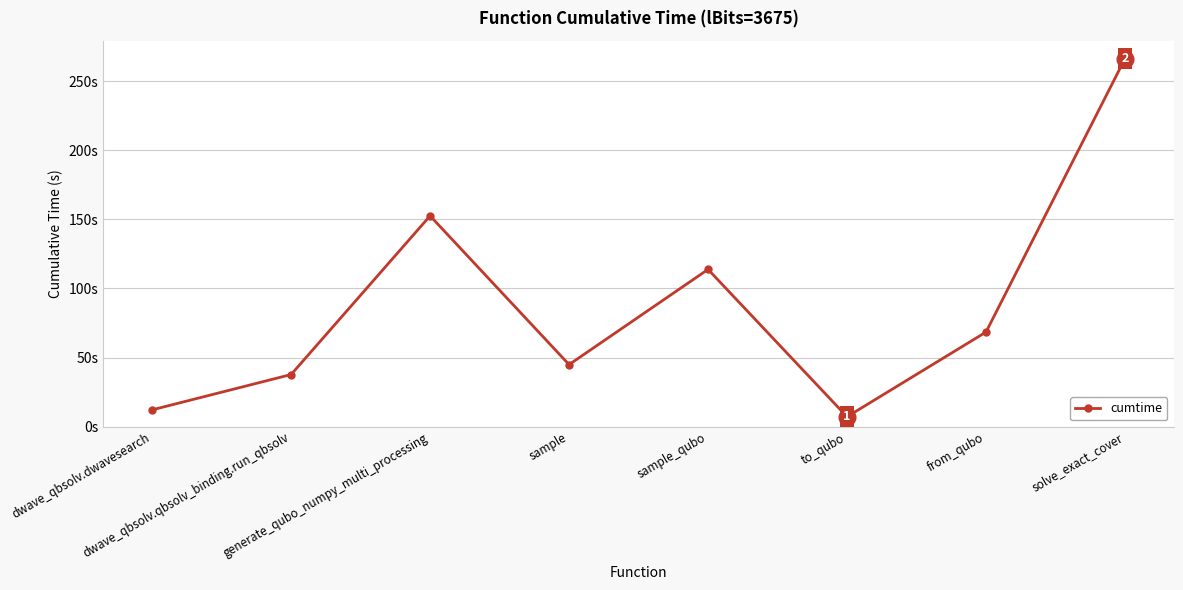

Where is the data nearest to the value 136?

generate_qubo_numpy_multi_processing